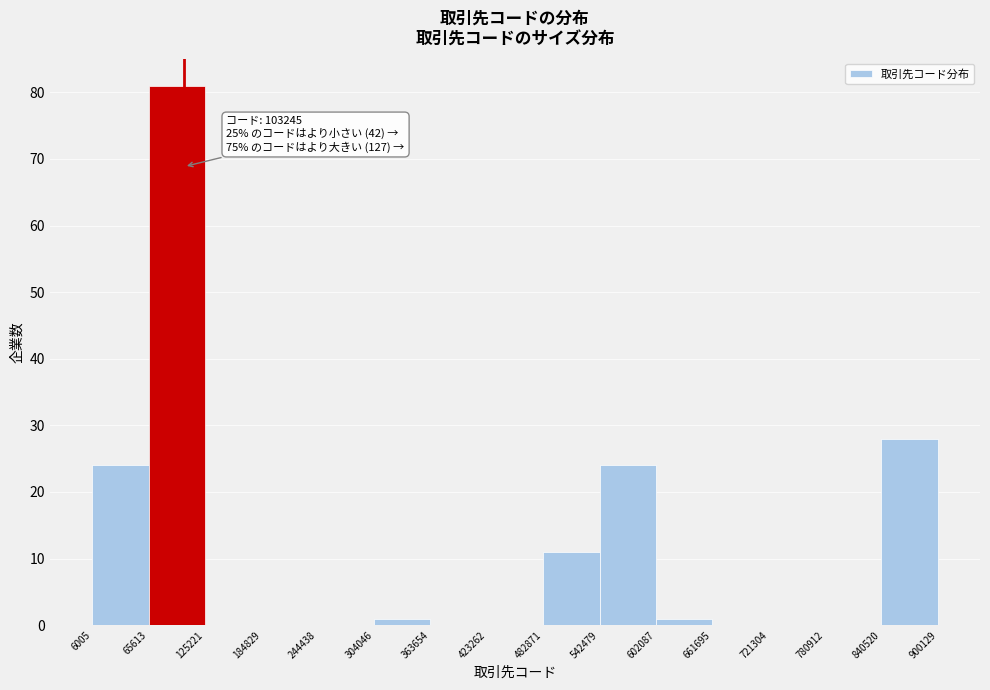

Which range on the x-axis has the tallest bar?

65613 to 125221